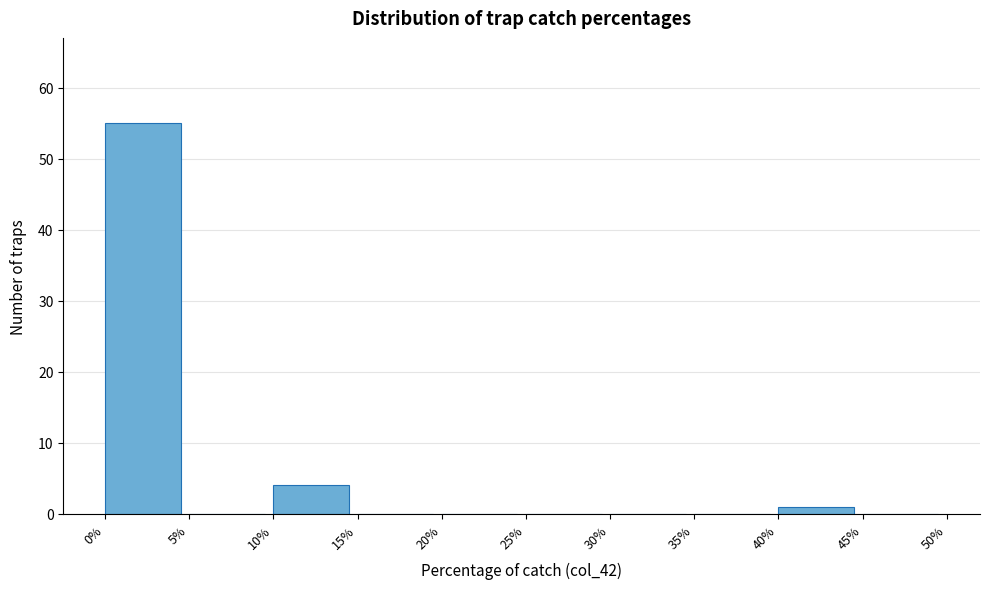

How tall is the bar that spans 40% to 45% on the x-axis? The values are not printed on the chart, so give them approximately, as read against the axis.

1